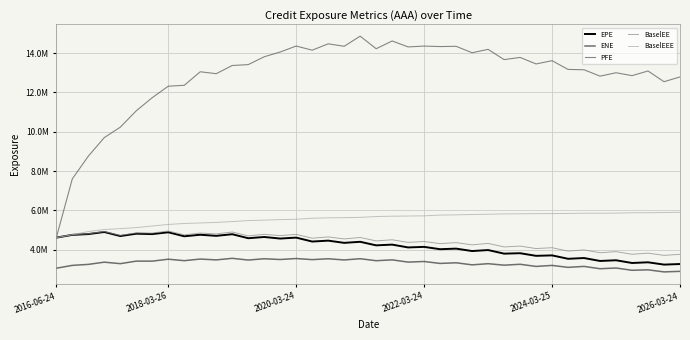

What are all the series names shown in the legend?

EPE, ENE, PFE, BaselEE, BaselEEE